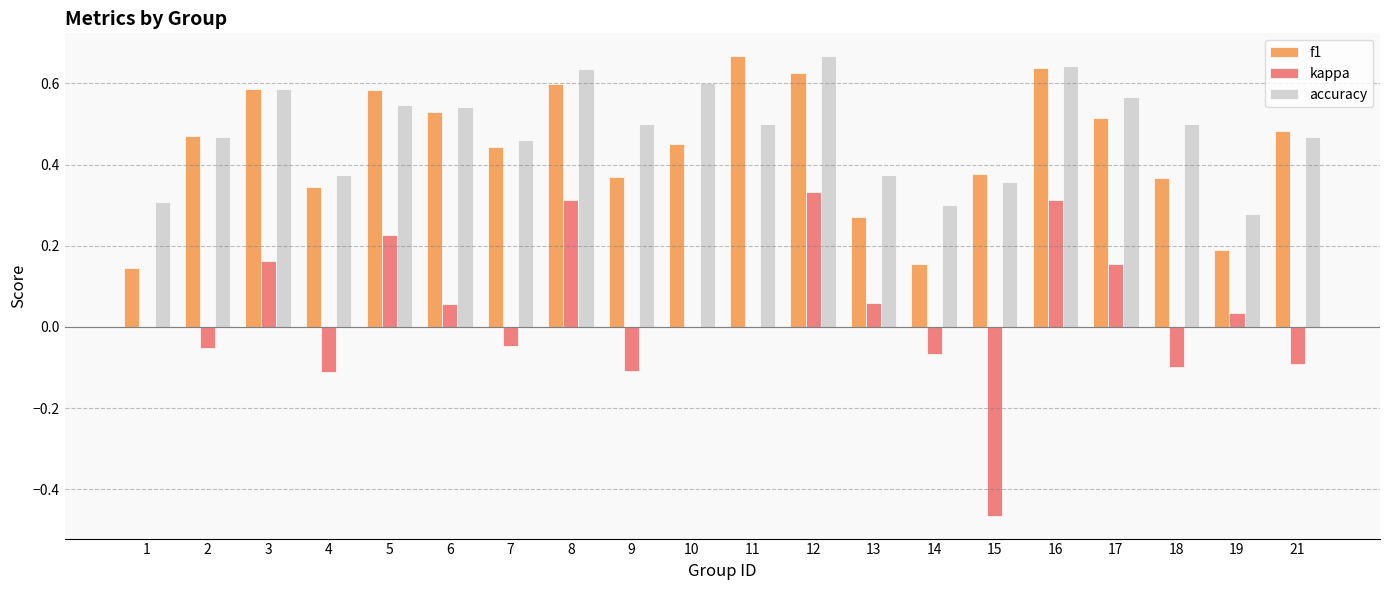

The accuracy series shows 0.6 at 16. True or false?

True